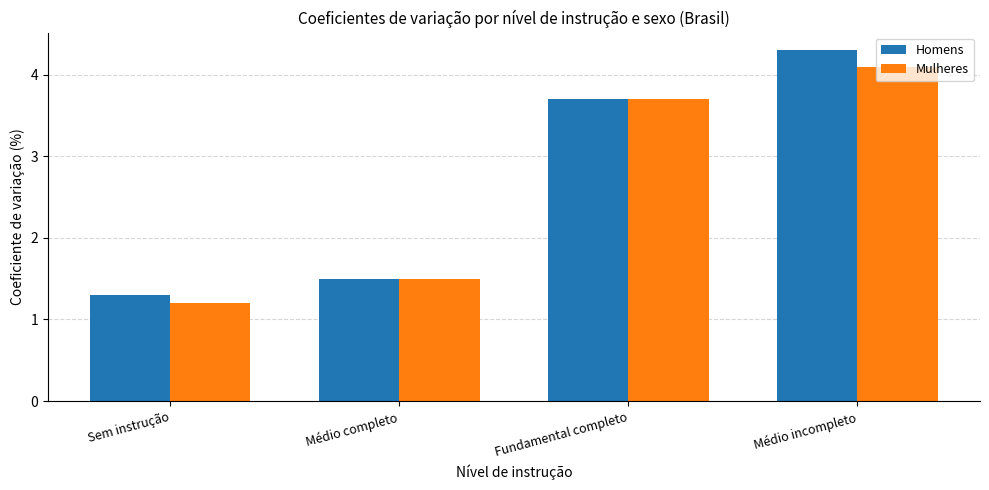

What are all the series names shown in the legend?

Homens, Mulheres